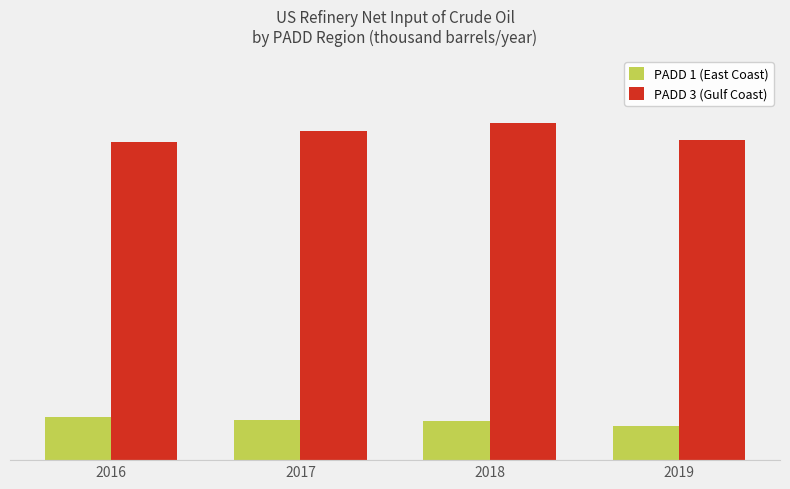

What are all the series names shown in the legend?

PADD 1 (East Coast), PADD 3 (Gulf Coast)